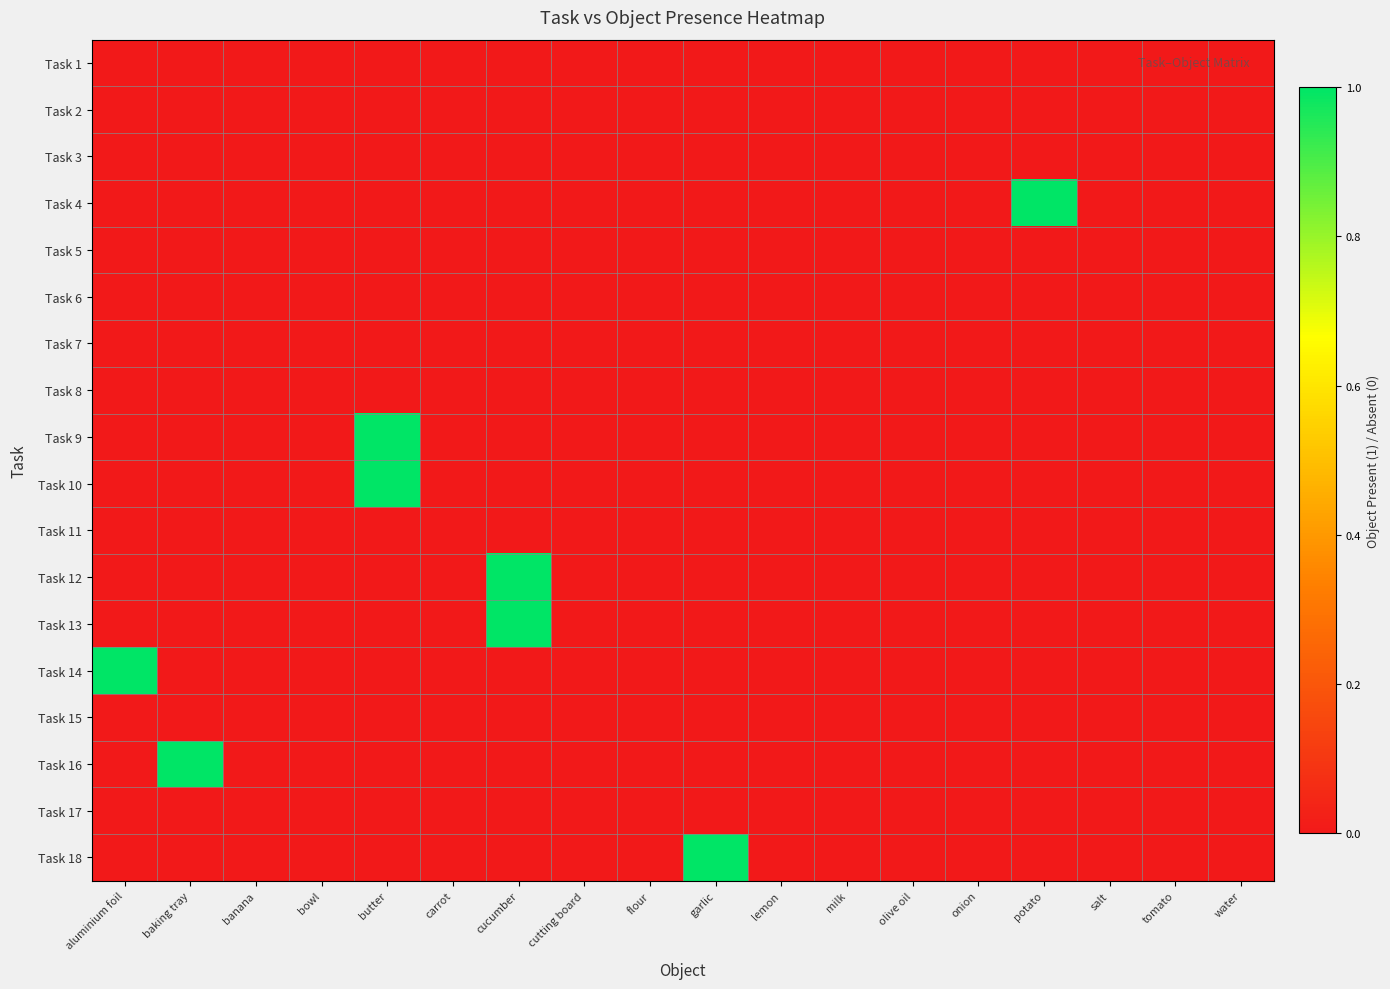

What is the difference between the highest and lowest values at cucumber?

1